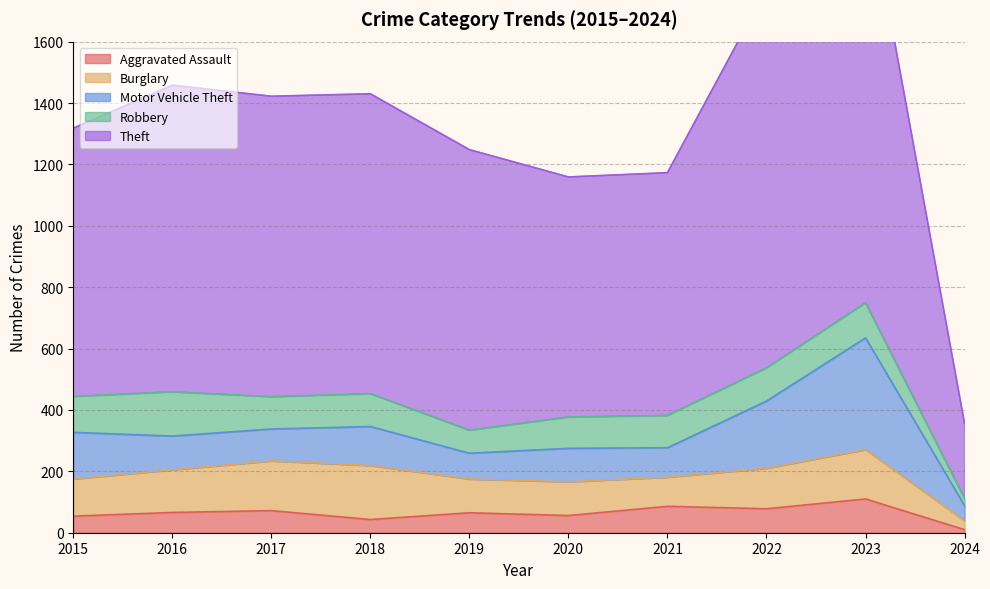

Rank the series at 2015 from highest to lowest value.

Theft, Motor Vehicle Theft, Burglary, Robbery, Aggravated Assault